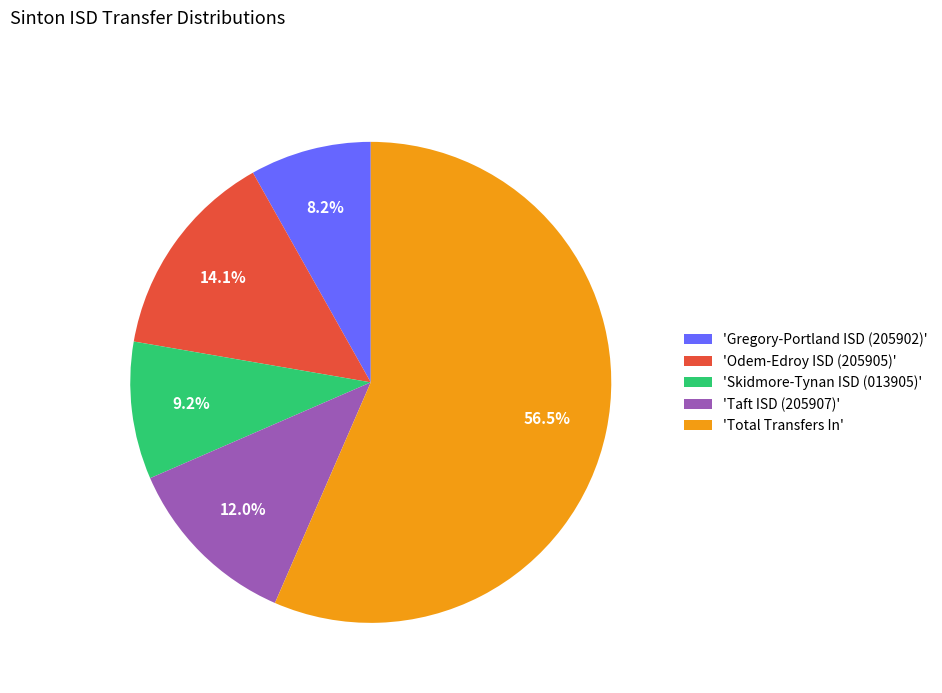

What is the majority slice?

'Total Transfers In'